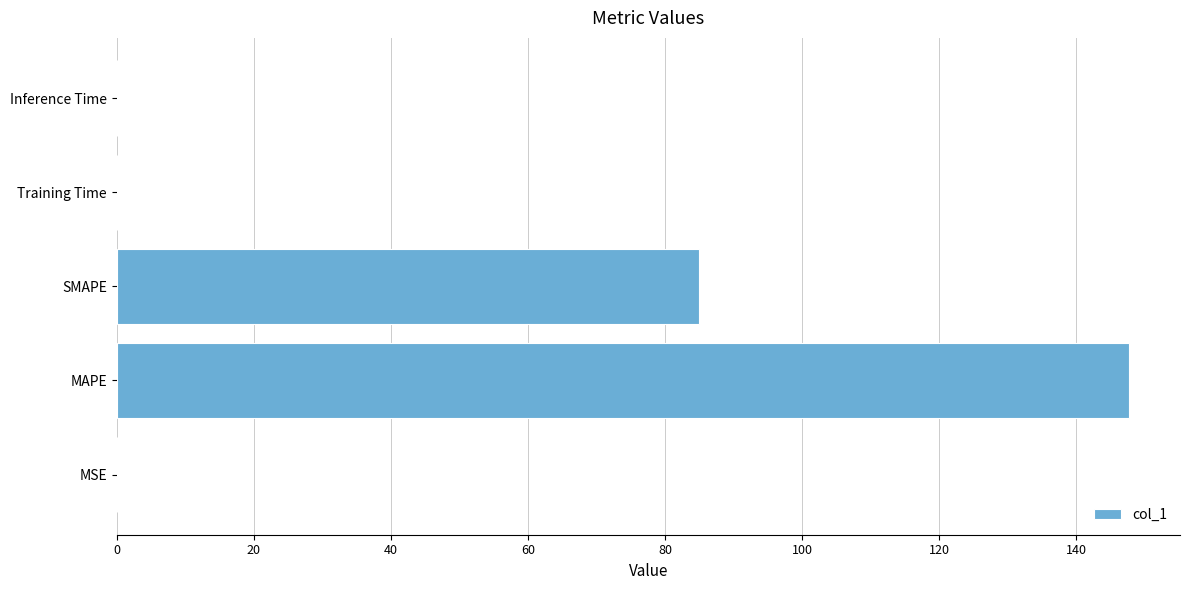

Are the bars horizontal?

Yes